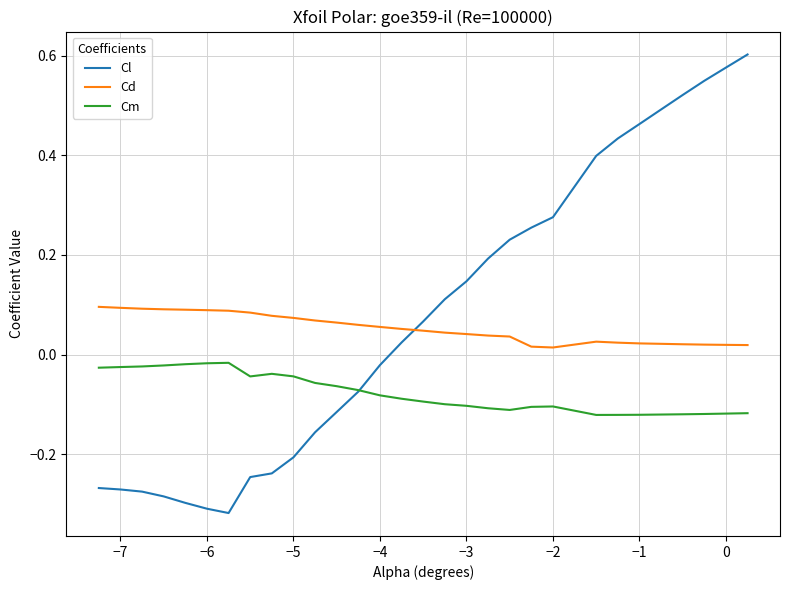

Which series has the widest spread of values?

Cl